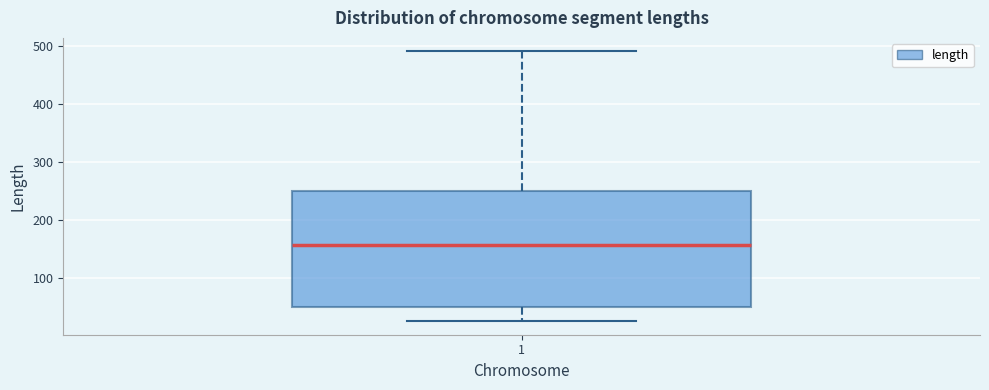

Where does the median line of the box at x = 1 sit on the y-axis? The values are not printed on the chart, so give them approximately, as read against the axis.

160